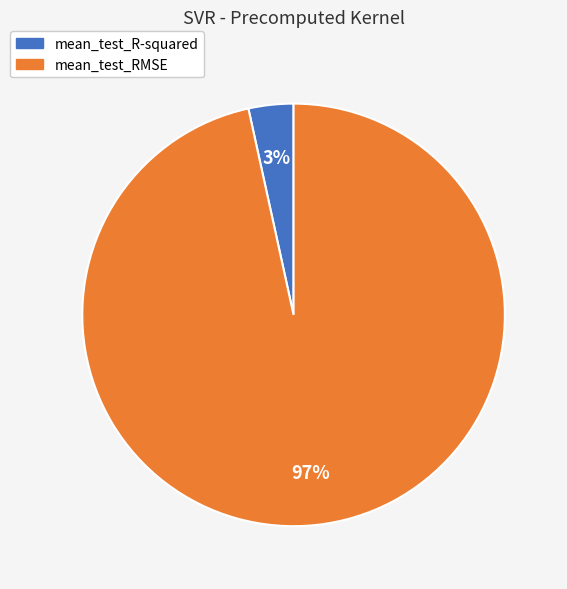

What is the smallest slice in the pie chart?

mean_test_R-squared